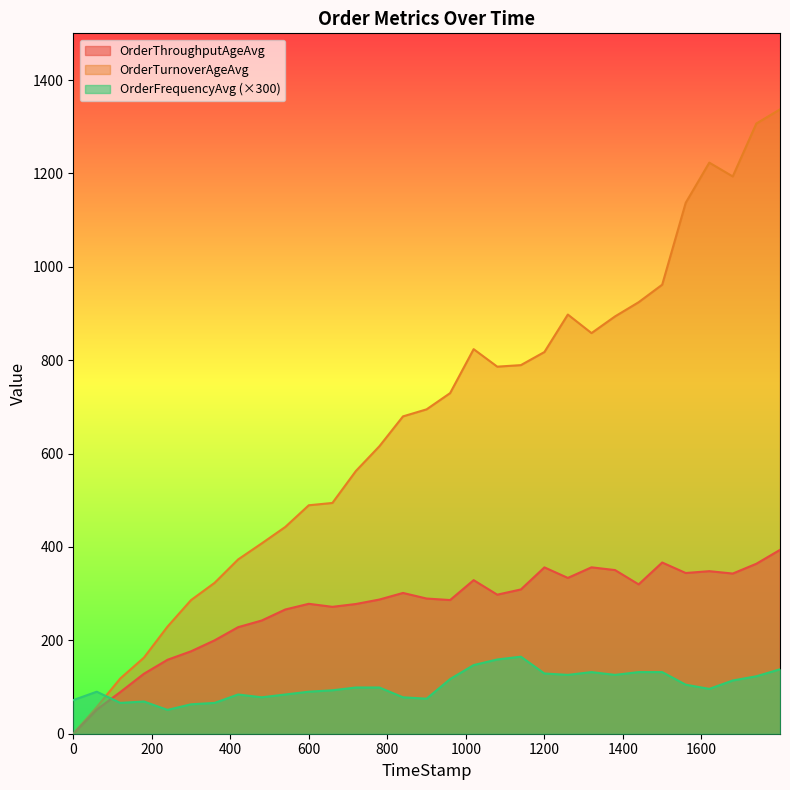

What is the maximum value shown in the chart?

1337.2